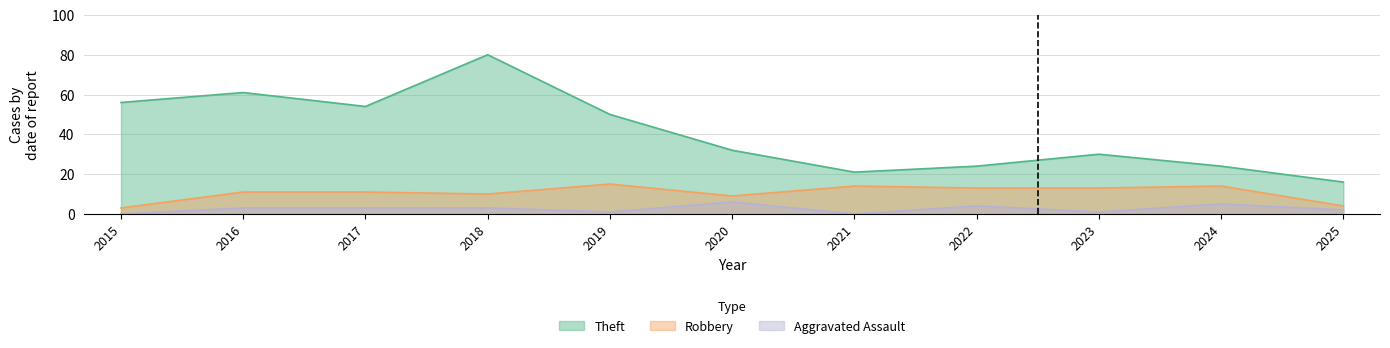

Reading right to left, what are all the values shown in this chart?

Theft: 2025=16	2024=24	2023=30	2022=24	2021=21	2020=32	2019=50	2018=80	2017=54	2016=61	2015=56
Robbery: 2025=4	2024=14	2023=13	2022=13	2021=14	2020=9	2019=15	2018=10	2017=11	2016=11	2015=3
Aggravated Assault: 2025=2	2024=5	2023=1	2022=4	2021=0	2020=6	2019=1	2018=3	2017=3	2016=3	2015=0